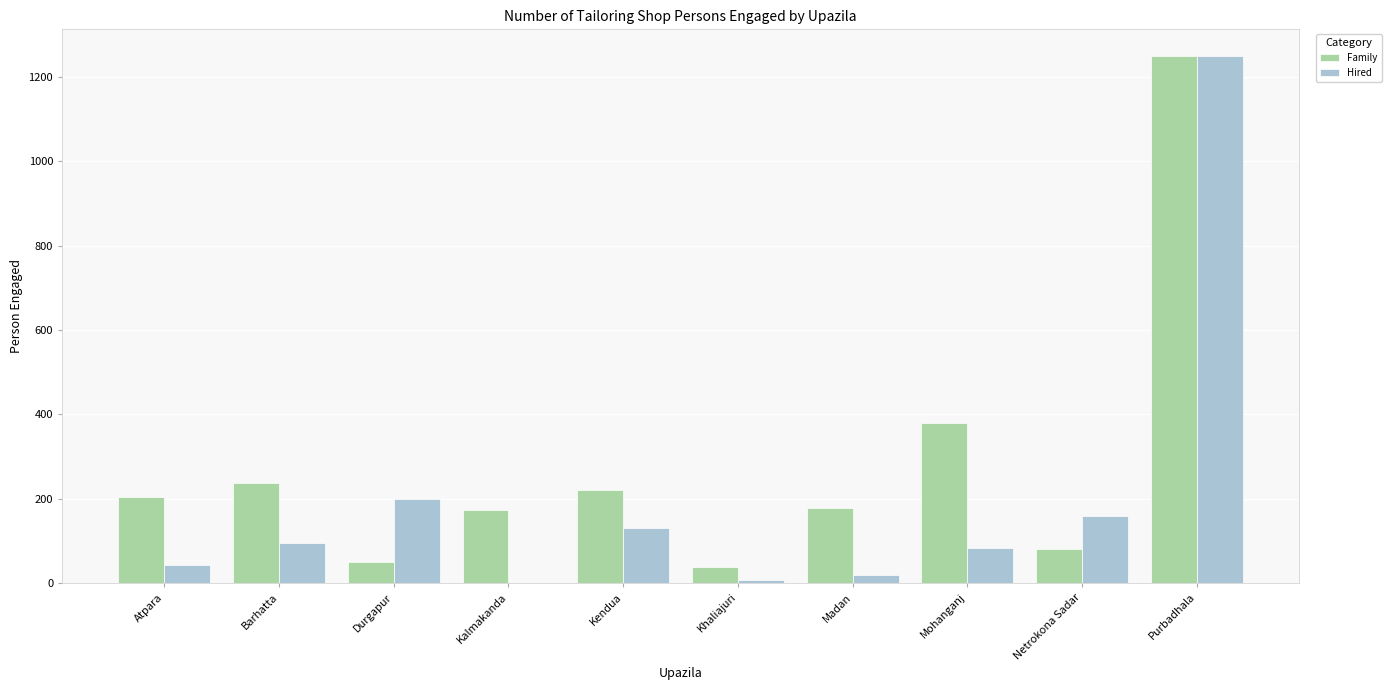

What is the sum of the Family values at Mohanganj and Purbadhala?

1630